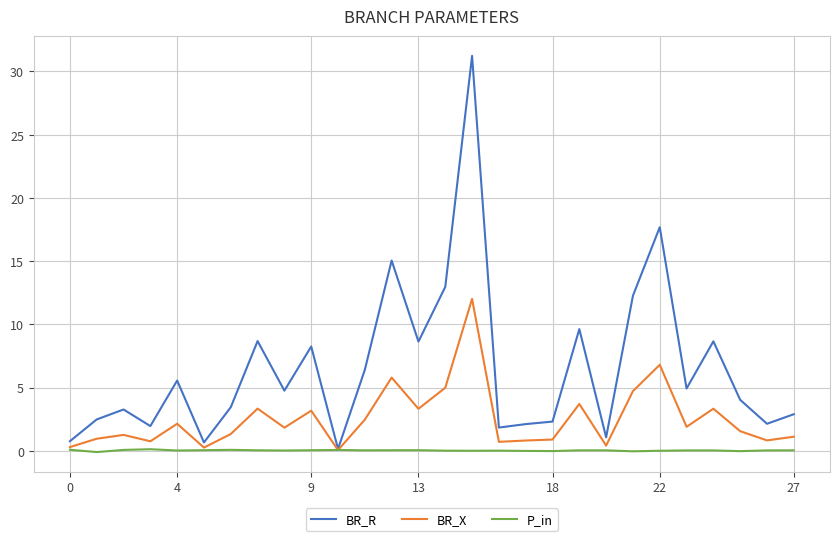

Which series has the largest total across all categories?

BR_R